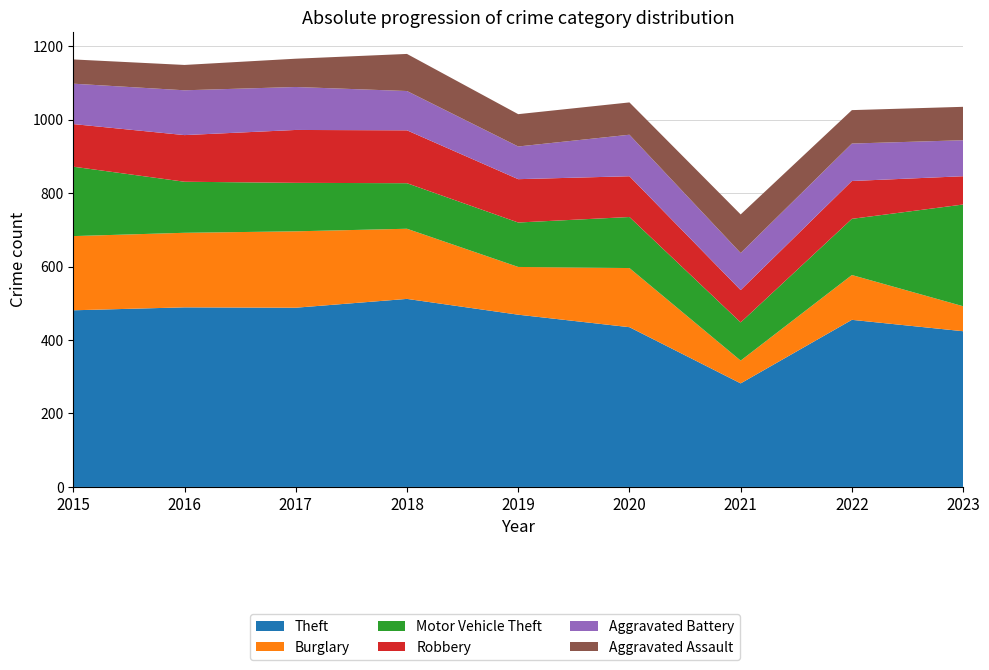

Reading right to left, transcribe all the data shown in this chart.

Theft: 2023=424	2022=455	2021=282	2020=435	2019=469	2018=512	2017=488	2016=489	2015=481
Burglary: 2023=68	2022=122	2021=62	2020=161	2019=130	2018=191	2017=208	2016=203	2015=202
Motor Vehicle Theft: 2023=277	2022=153	2021=104	2020=139	2019=121	2018=124	2017=132	2016=139	2015=189
Robbery: 2023=77	2022=103	2021=88	2020=111	2019=118	2018=144	2017=144	2016=127	2015=116
Aggravated Battery: 2023=98	2022=102	2021=101	2020=113	2019=89	2018=107	2017=117	2016=122	2015=110
Aggravated Assault: 2023=91	2022=91	2021=105	2020=88	2019=88	2018=101	2017=77	2016=69	2015=66